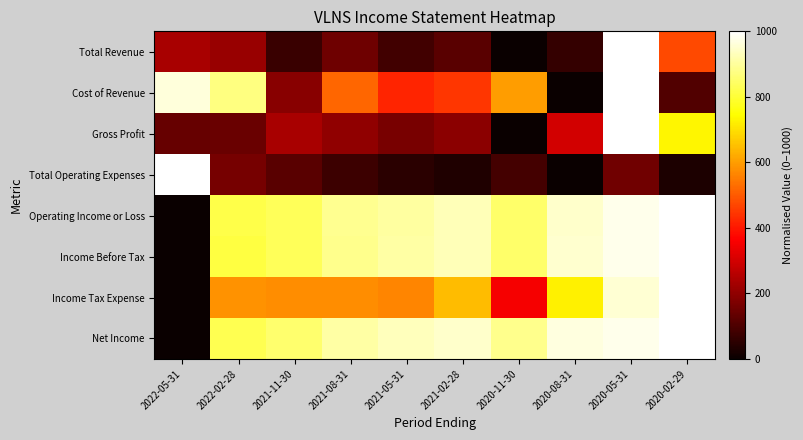

At how many categories does at least one series exceed 645?

10